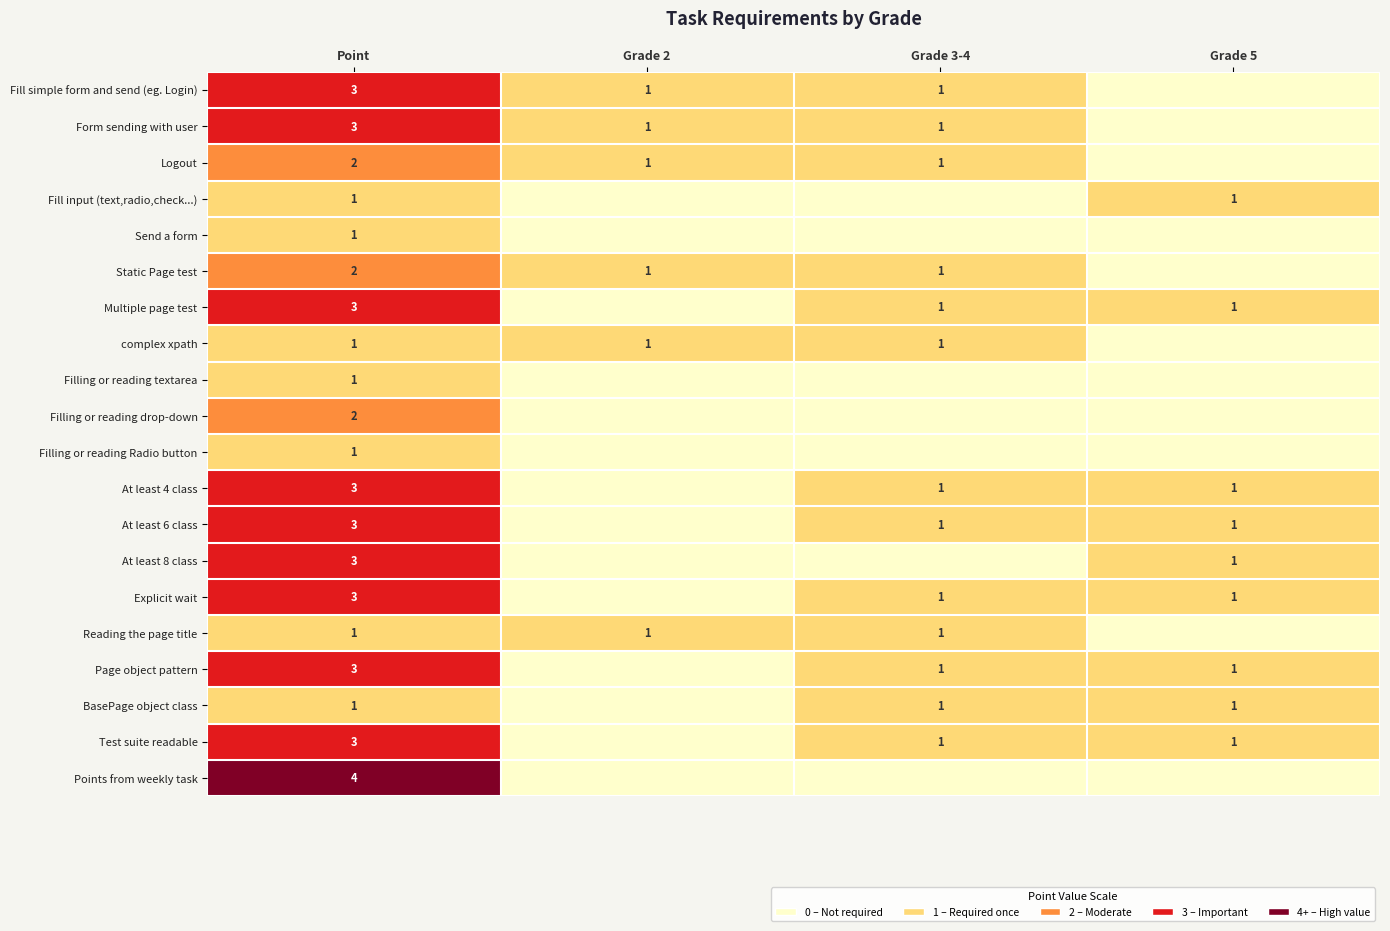

The value of At least 8 class at Point is 3. True or false?

True